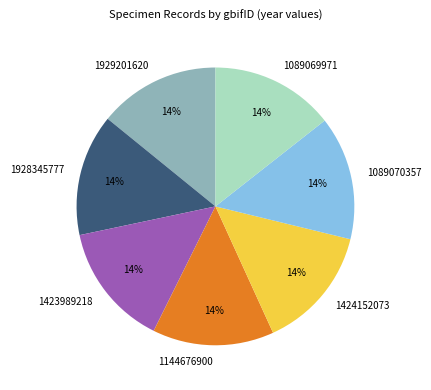

Do 1089070357 and 1929201620 together represent more than half of the pie?

No